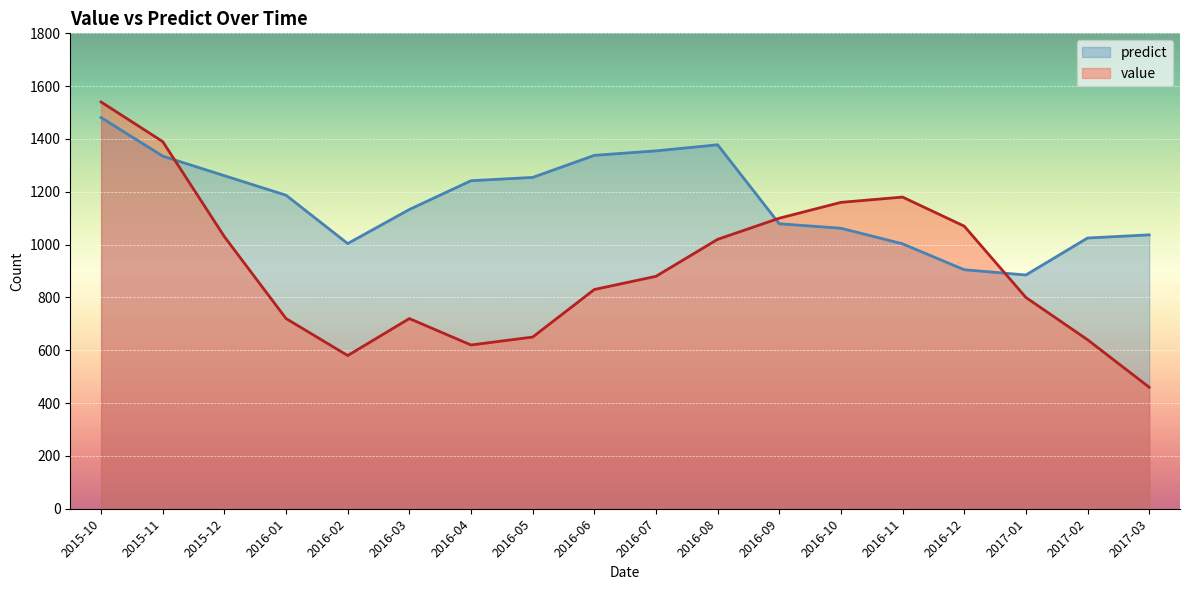

What is the spread (max minus min) of values at 2015-10?

59.0